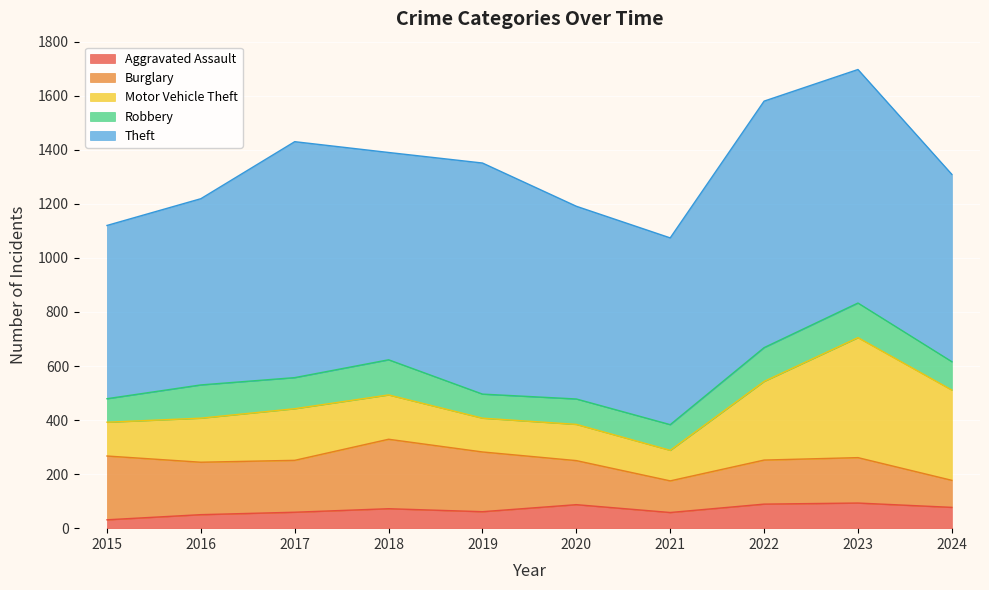

What is the difference between the second highest and second lowest values in the Motor Vehicle Theft series?

209